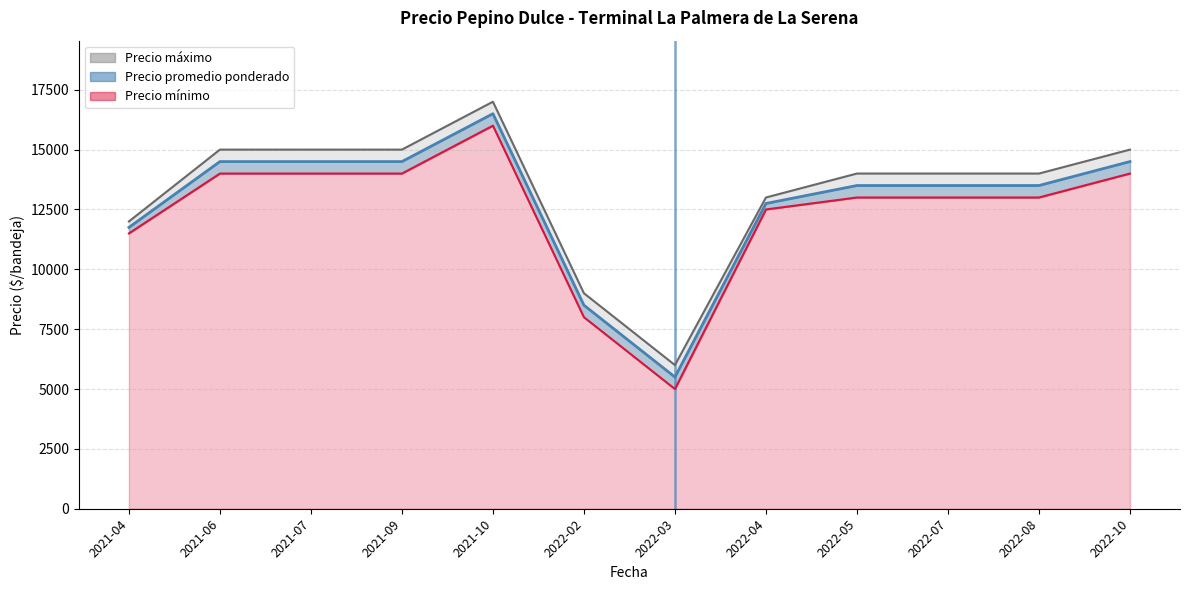

At which category does the chart reach its peak across all series?

2021-10